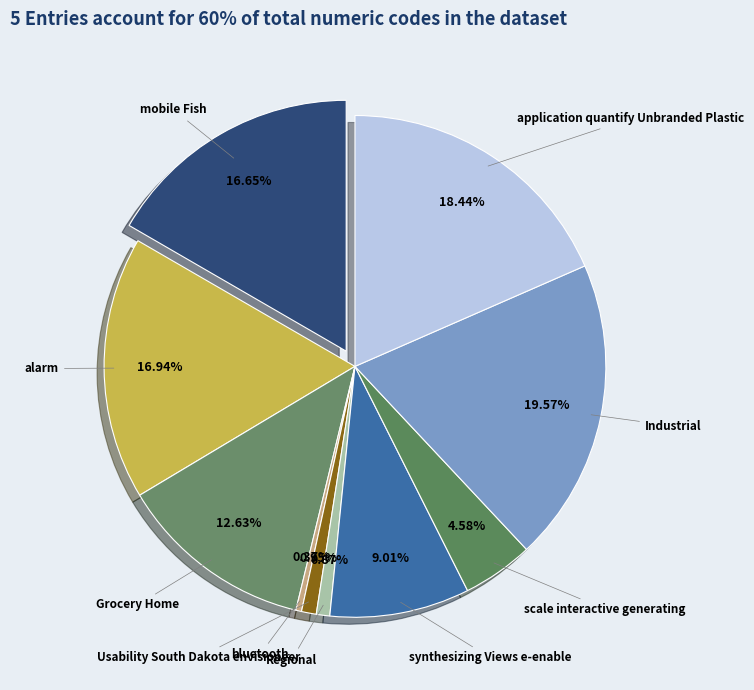

How many slices are in this pie chart?

10